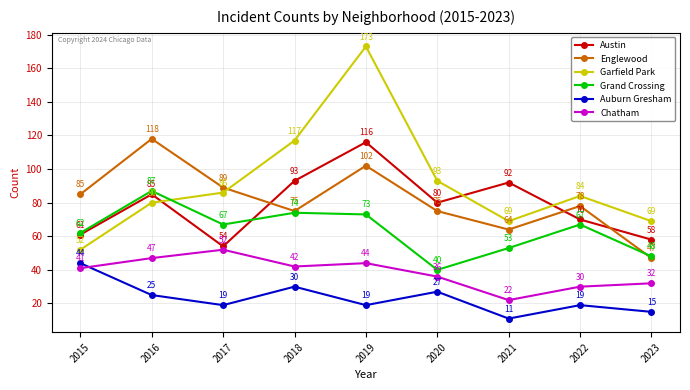

What is the average value of the Auburn Gresham series?

23